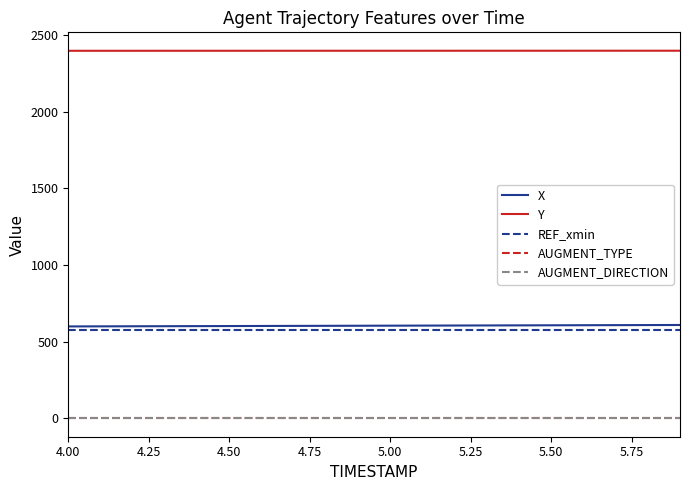

True or false: X and Y cross at least once.

False